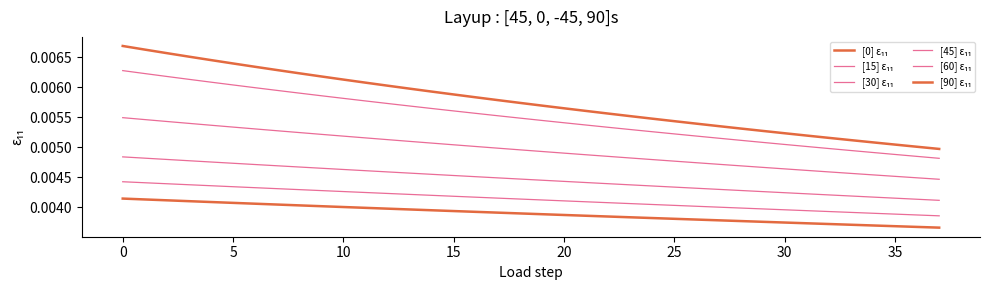

Does the chart have visible grid lines?

No